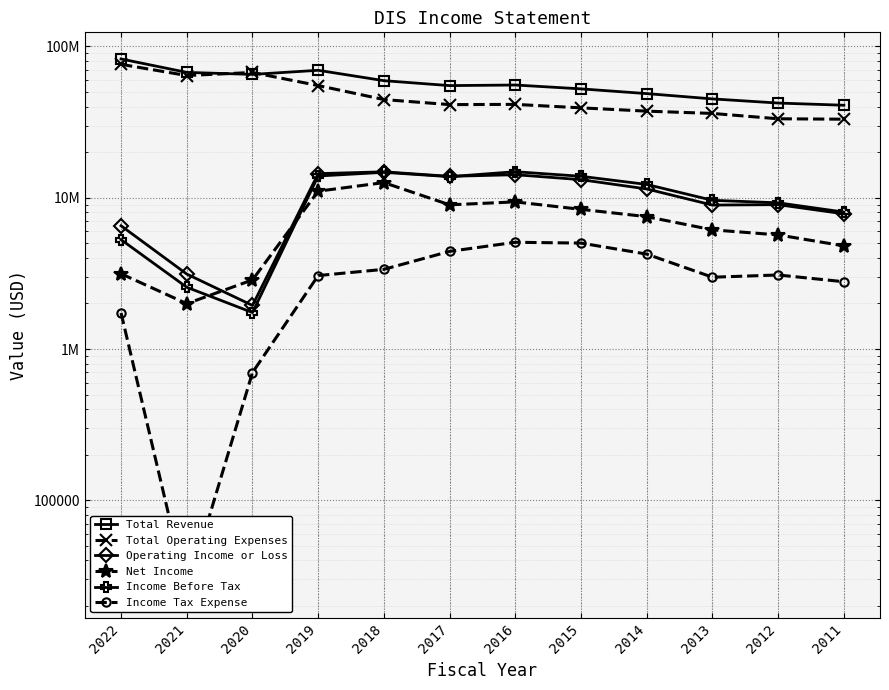

True or false: Operating Income or Loss and Income Tax Expense cross at least once.

False